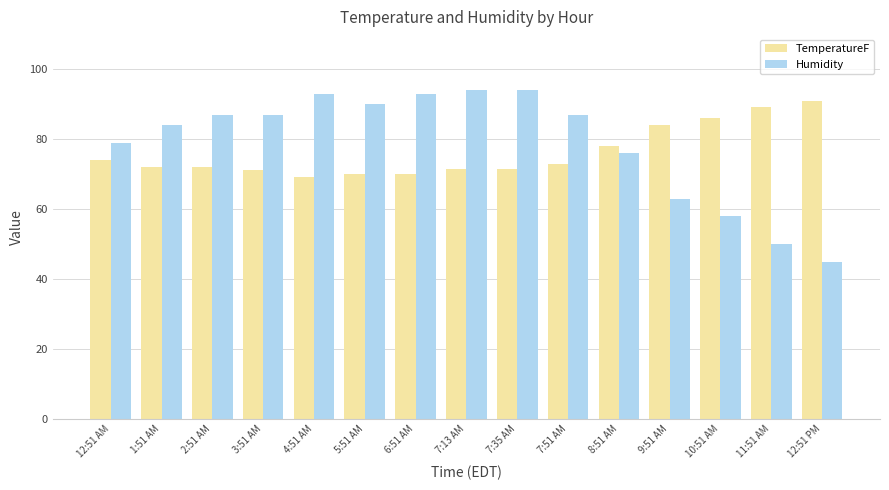

What is the minimum value shown in the chart?

45.0